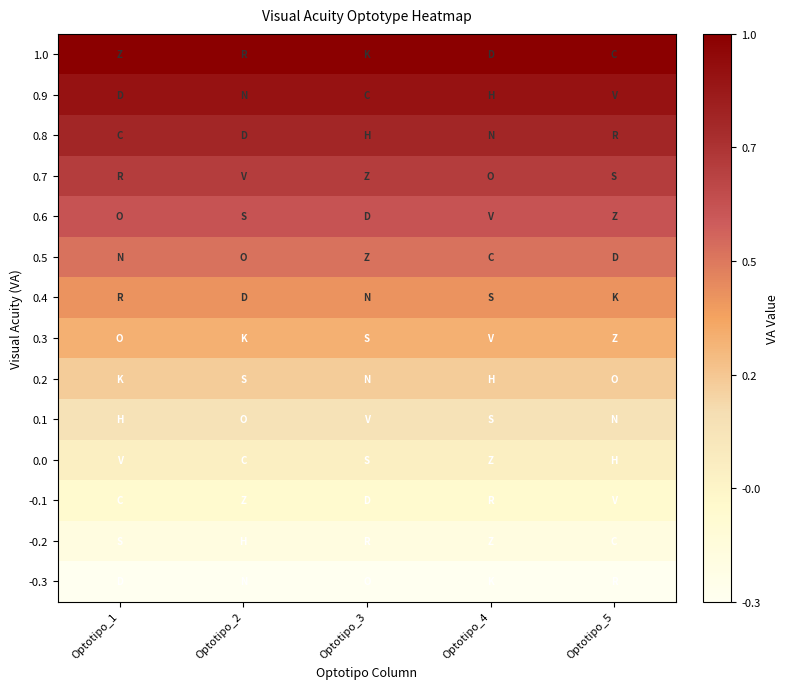

Between Optotipo_2 and Optotipo_4, which is larger?

Optotipo_2